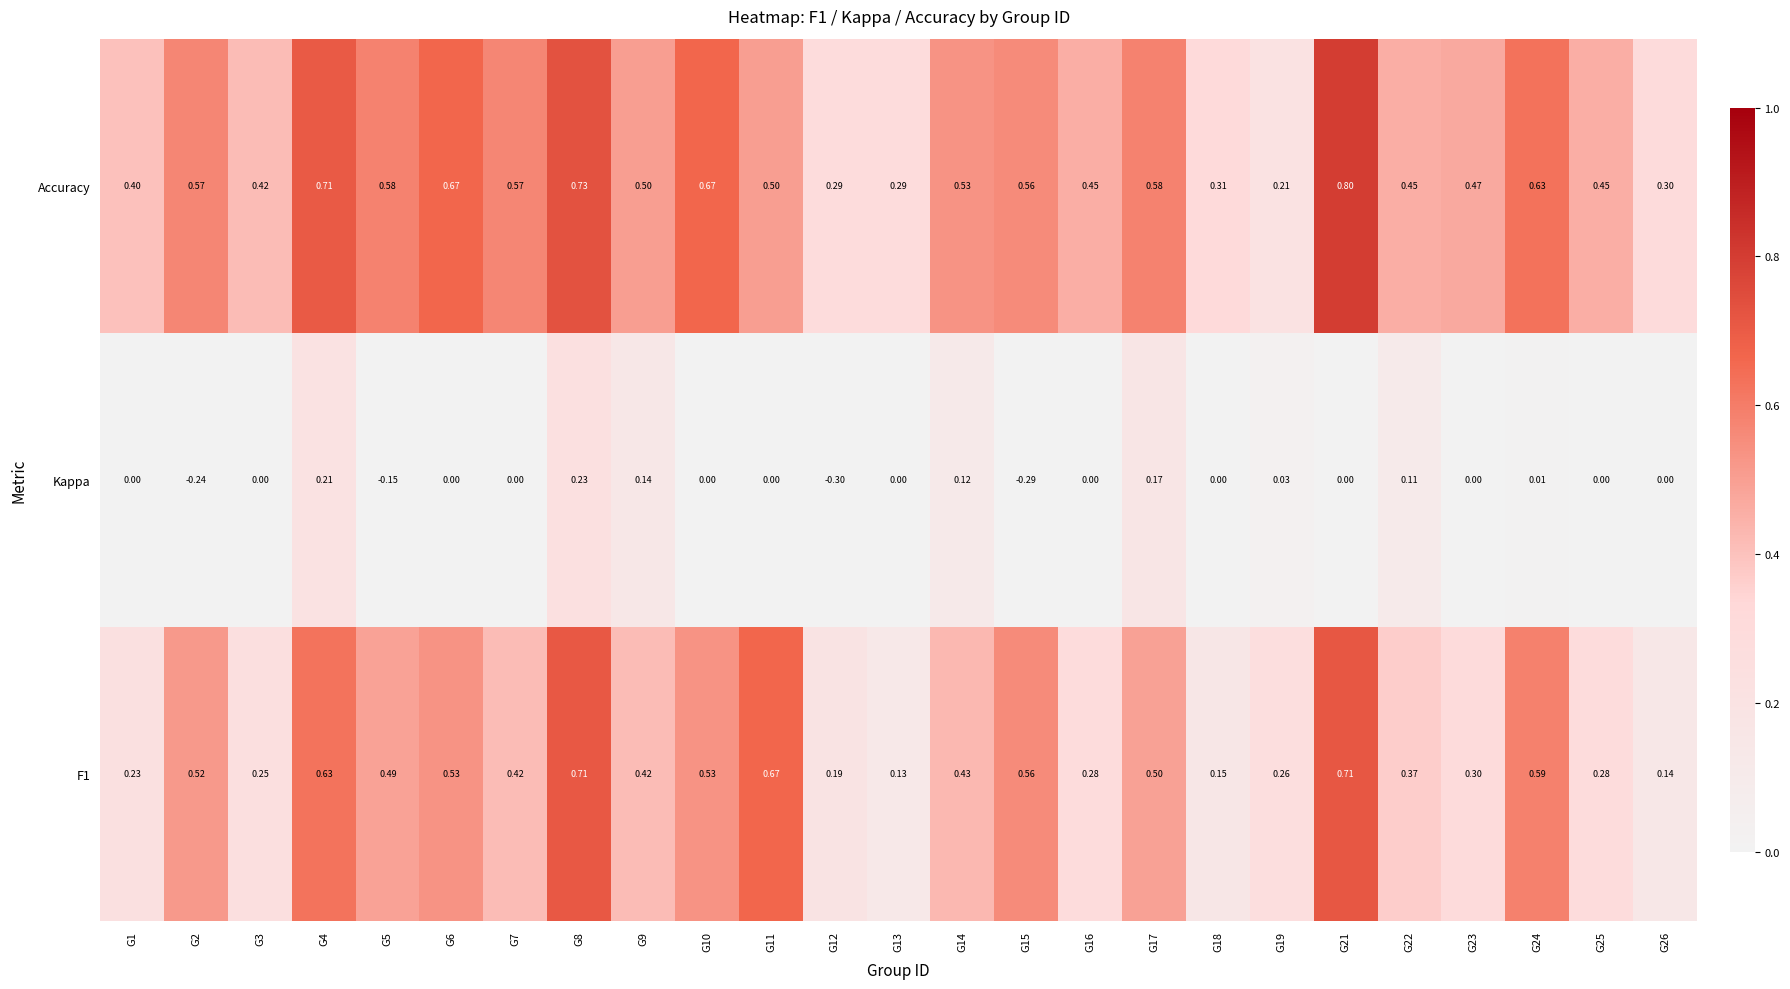

Which series has the largest total across all categories?

Accuracy